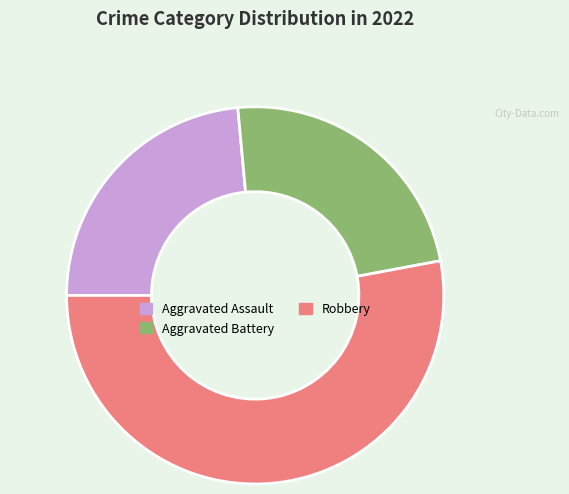

Which slice is the largest?

Robbery